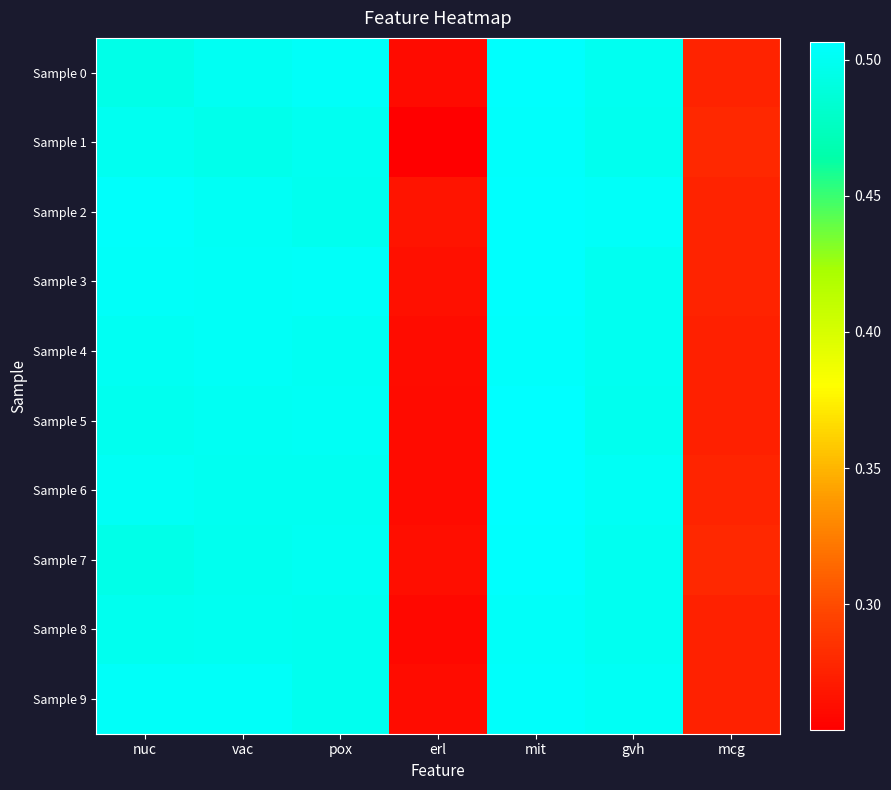

Reading left to right, what are all the values shown in this chart?

Sample 0: nuc=0.5	vac=0.5	pox=0.5	erl=0.3	mit=0.5	gvh=0.5	mcg=0.3
Sample 1: nuc=0.5	vac=0.5	pox=0.5	erl=0.3	mit=0.5	gvh=0.5	mcg=0.3
Sample 2: nuc=0.5	vac=0.5	pox=0.5	erl=0.3	mit=0.5	gvh=0.5	mcg=0.3
Sample 3: nuc=0.5	vac=0.5	pox=0.5	erl=0.3	mit=0.5	gvh=0.5	mcg=0.3
Sample 4: nuc=0.5	vac=0.5	pox=0.5	erl=0.3	mit=0.5	gvh=0.5	mcg=0.3
Sample 5: nuc=0.5	vac=0.5	pox=0.5	erl=0.3	mit=0.5	gvh=0.5	mcg=0.3
Sample 6: nuc=0.5	vac=0.5	pox=0.5	erl=0.3	mit=0.5	gvh=0.5	mcg=0.3
Sample 7: nuc=0.5	vac=0.5	pox=0.5	erl=0.3	mit=0.5	gvh=0.5	mcg=0.3
Sample 8: nuc=0.5	vac=0.5	pox=0.5	erl=0.3	mit=0.5	gvh=0.5	mcg=0.3
Sample 9: nuc=0.5	vac=0.5	pox=0.5	erl=0.3	mit=0.5	gvh=0.5	mcg=0.3